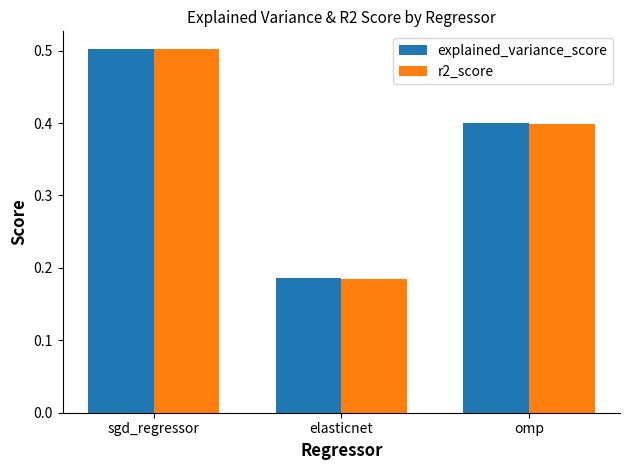

What is the total value across all series at elasticnet?

0.4